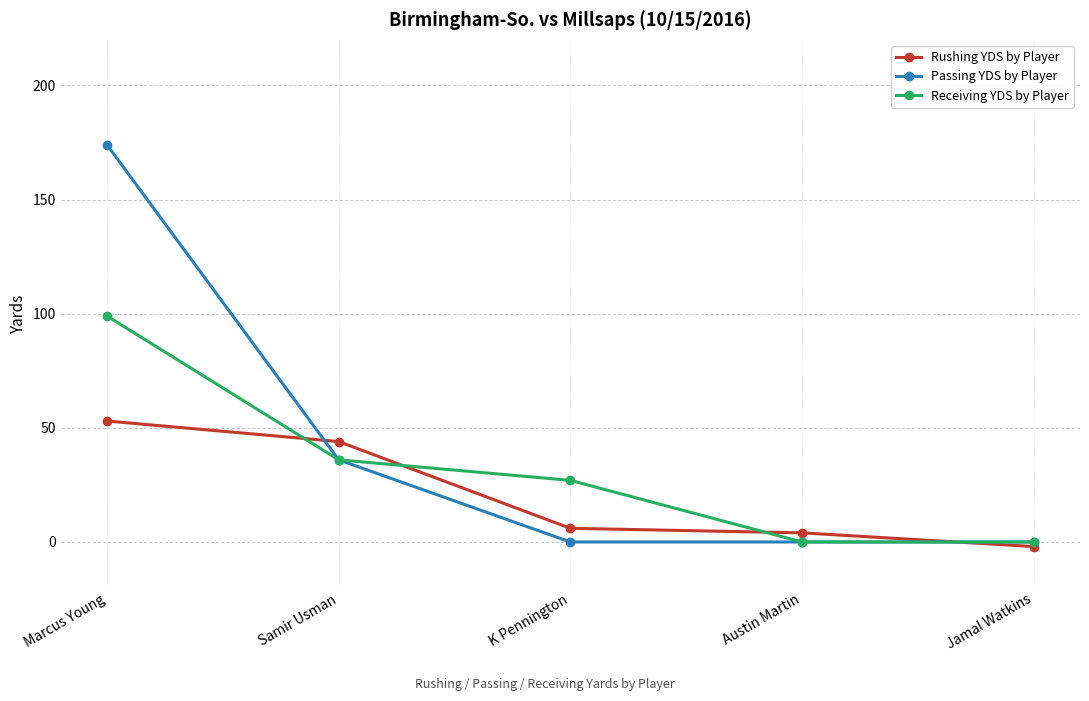

What is the difference between the maximum and minimum values in the Passing YDS by Player series?

174